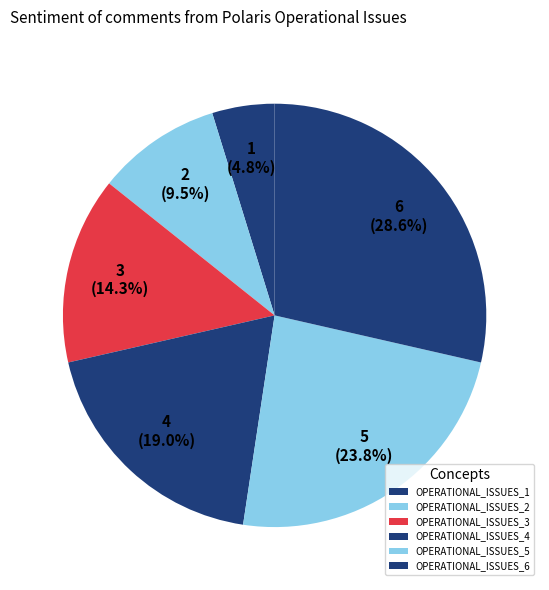

Count the number of slices in the pie.

6